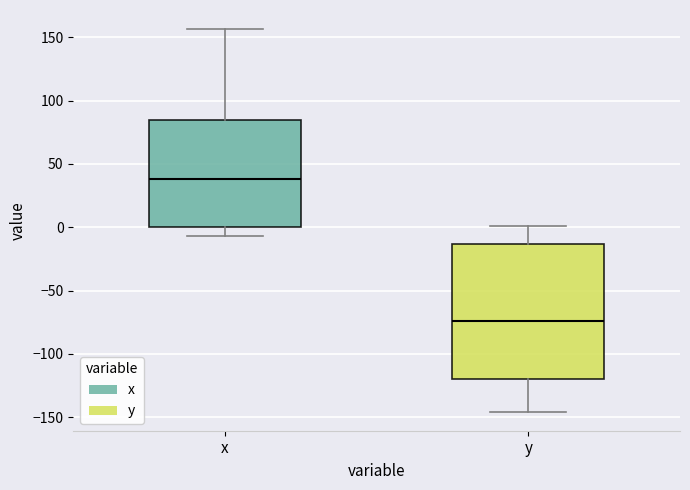

Comparing the boxes themselves (not the whiskers), which one is the tallest?

y